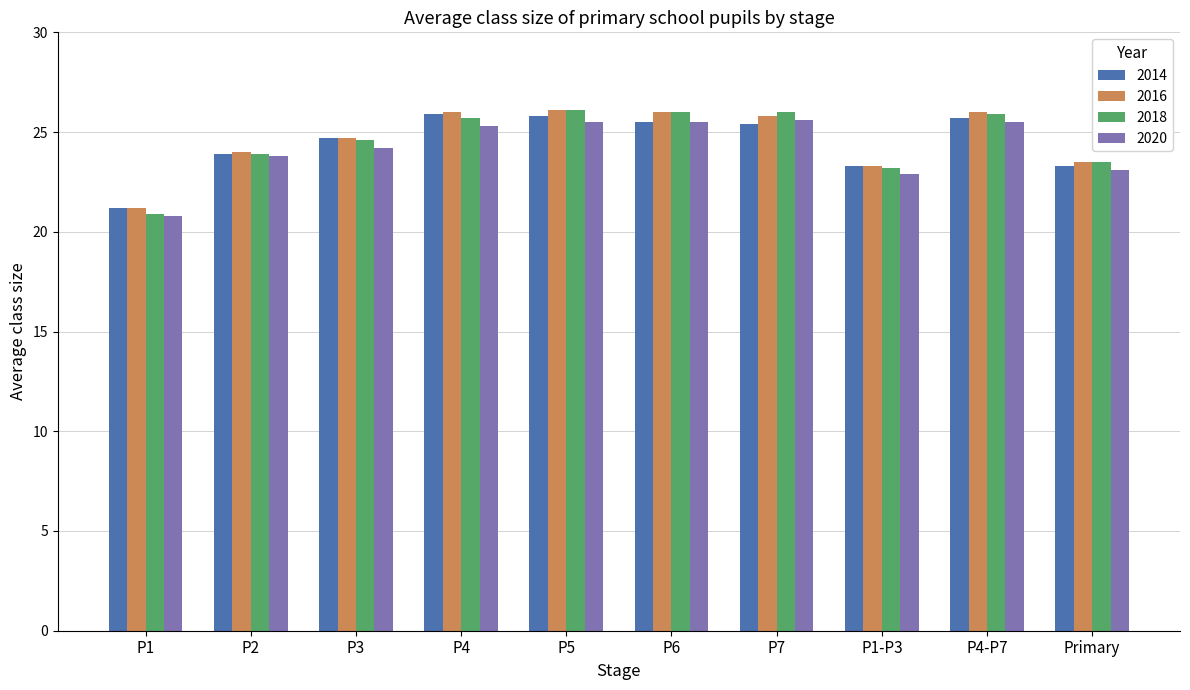

The value of 2020 at P5 is 25.5. True or false?

True